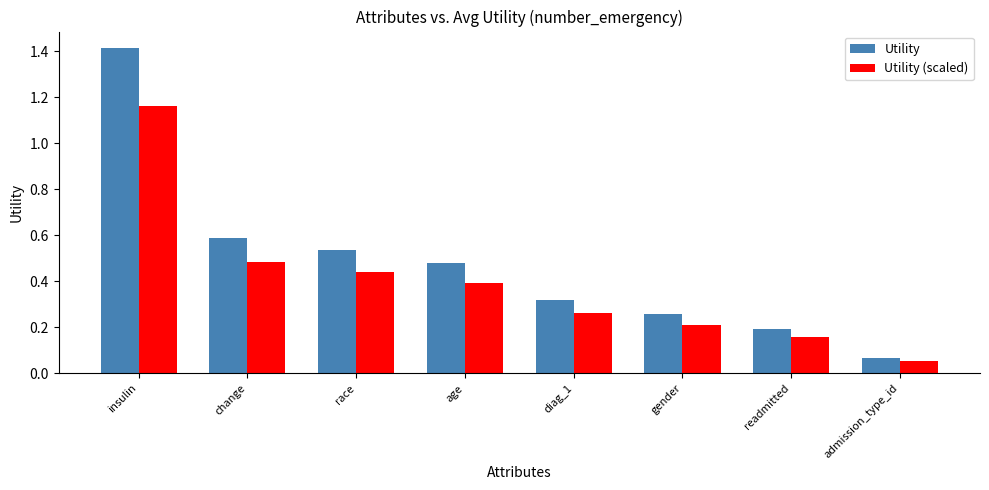

What are all the series names shown in the legend?

Utility, Utility (scaled)